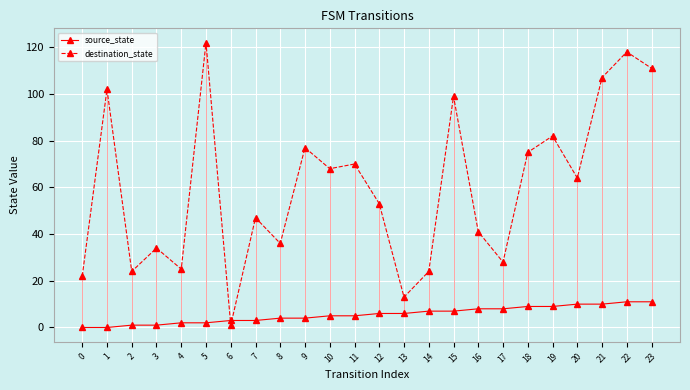

Does the chart have visible grid lines?

Yes